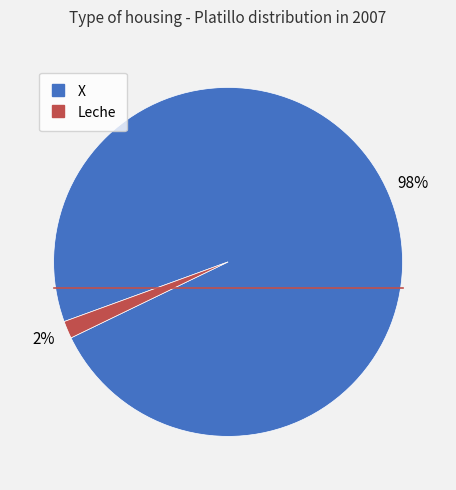

True or false: X accounts for 98% of the total.

True